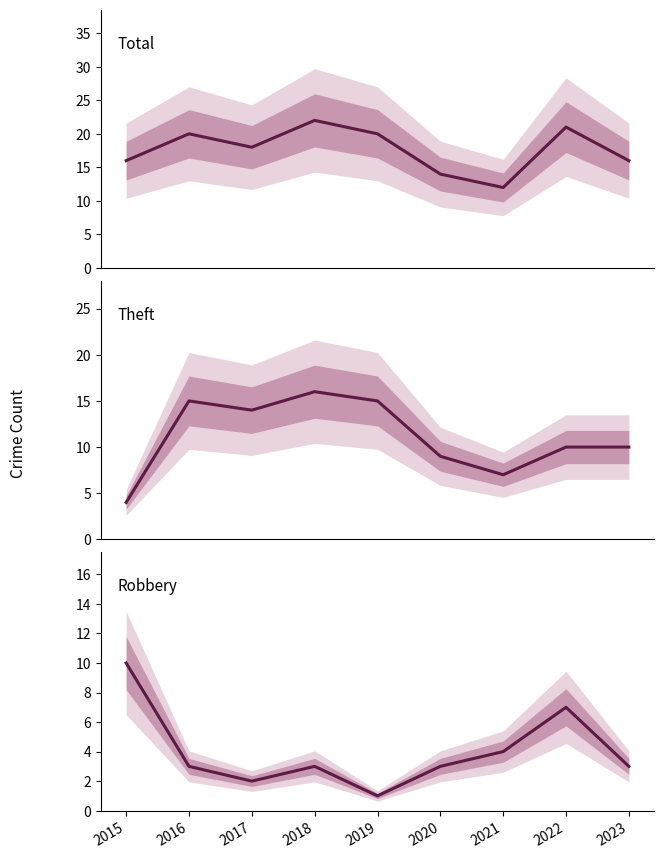

List the series in order of their overall mean, lowest first.

Robbery, Theft, Total